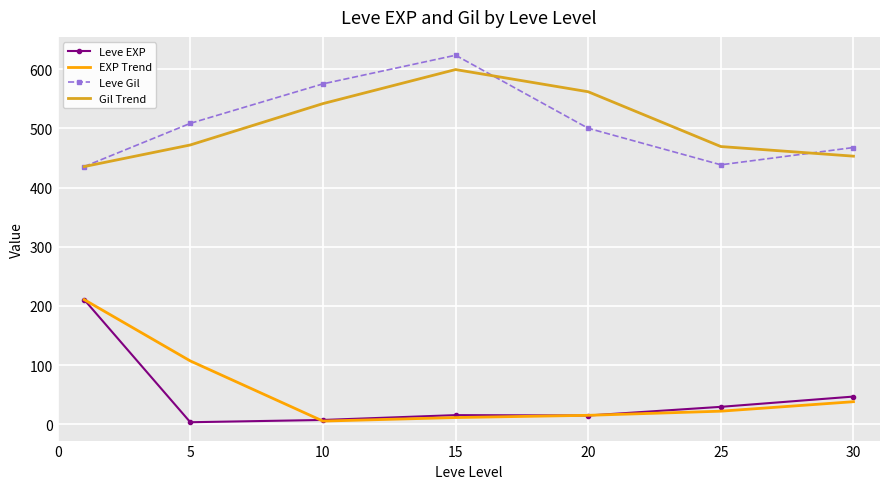

True or false: Leve Gil and EXP Trend intersect in this chart.

False